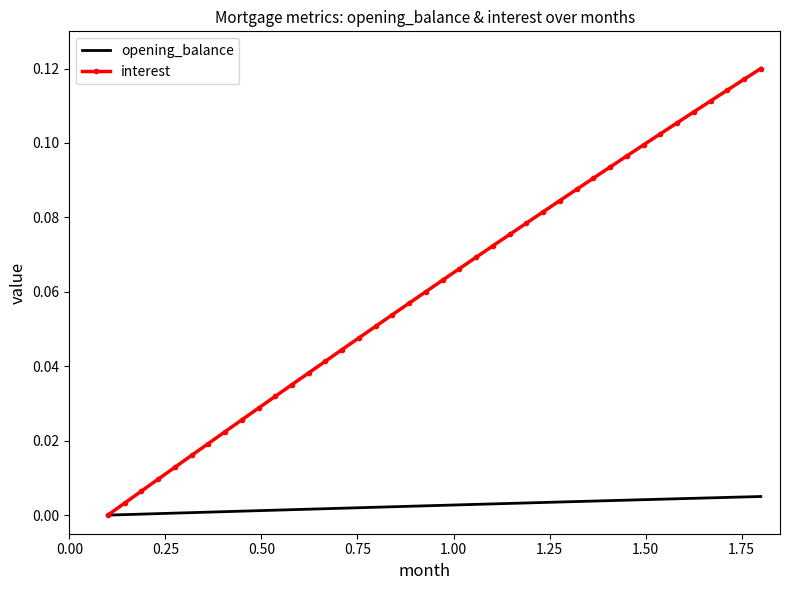

Which series has the largest total across all categories?

interest